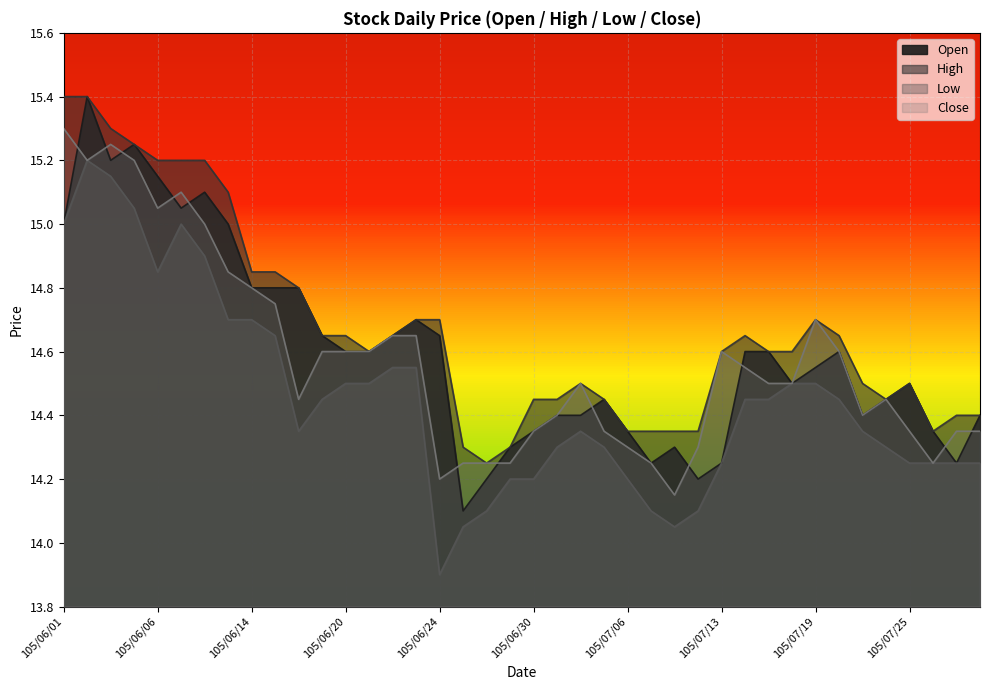

Which category has the lowest value in the Low series?

105/06/24